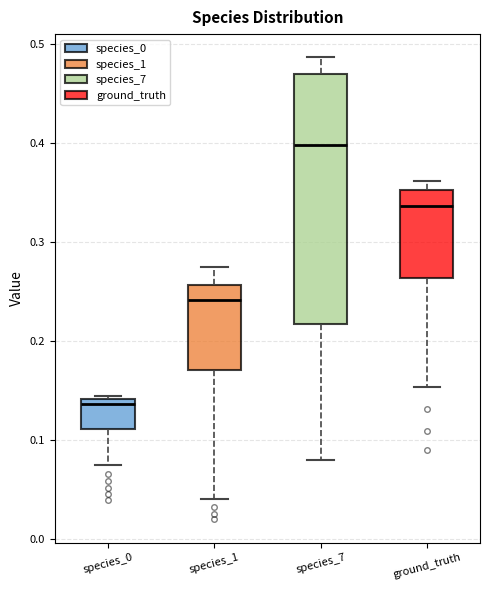

Where does the lower whisker of the box for species_7 end on the y-axis? The values are not printed on the chart, so give them approximately, as read against the axis.

0.08